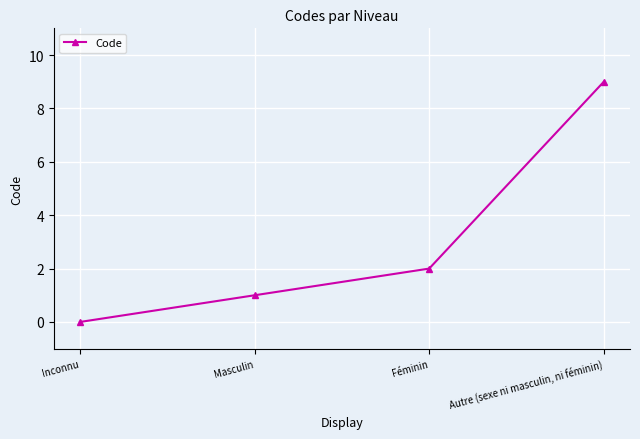

How many values are between 1 and 9?

3